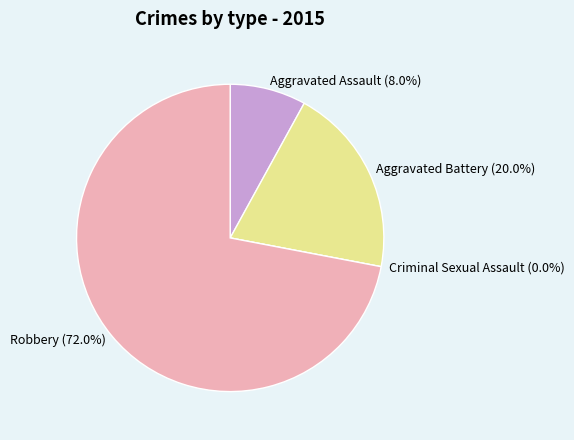

How many segments does this pie chart have?

4